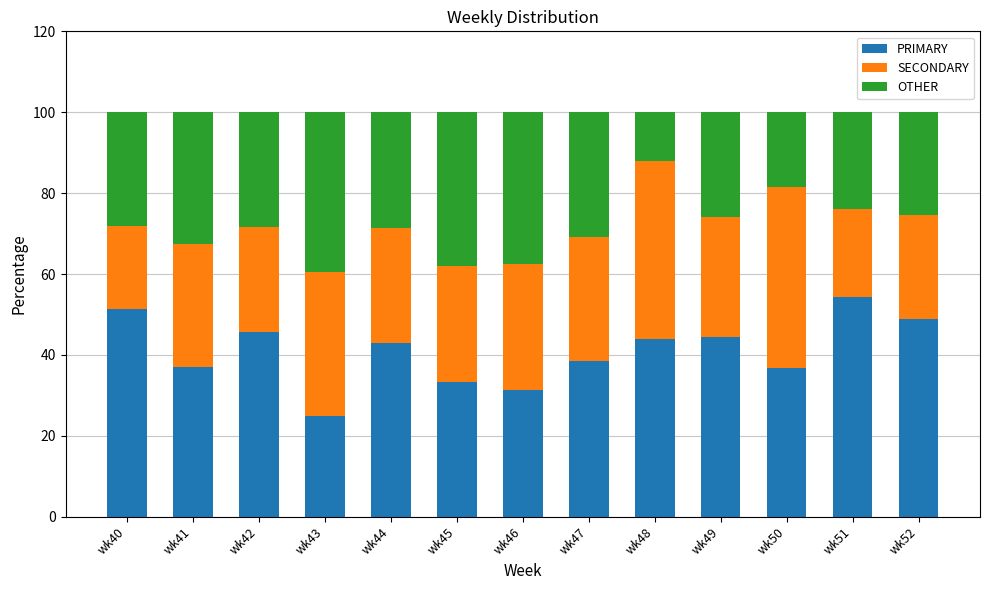

The value of PRIMARY at wk49 is 44.4. True or false?

True